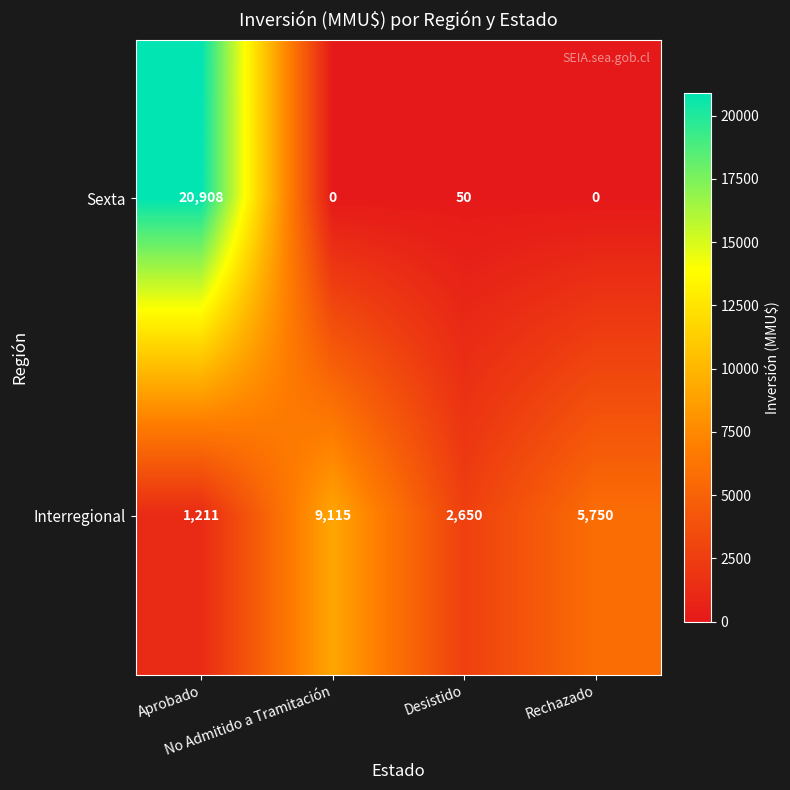

What is the sum of all Sexta values?

20958